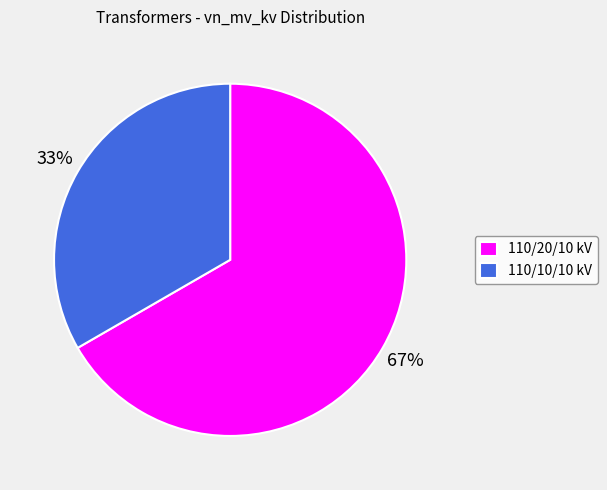

Is the sum of 110/20/10 kV and 110/10/10 kV greater than half?

Yes